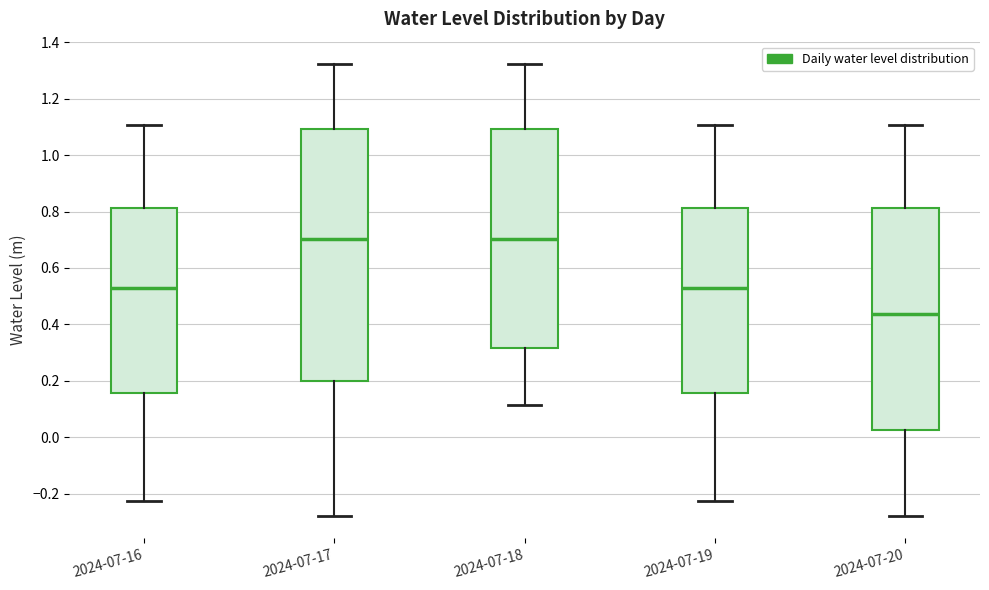

Reading left to right, transcribe this box plot: for each box, give where its median line is, the range the box spans, and where its two whiskers end, as read against the y-axis. The values are not printed on the chart, so give them approximately, as read against the axis.

2024-07-16: median 0.54, box 0.16 to 0.82, whiskers -0.22 to 1.10
2024-07-17: median 0.70, box 0.20 to 1.10, whiskers -0.28 to 1.32
2024-07-18: median 0.70, box 0.32 to 1.10, whiskers 0.12 to 1.32
2024-07-19: median 0.54, box 0.16 to 0.82, whiskers -0.22 to 1.10
2024-07-20: median 0.44, box 0.02 to 0.82, whiskers -0.28 to 1.10